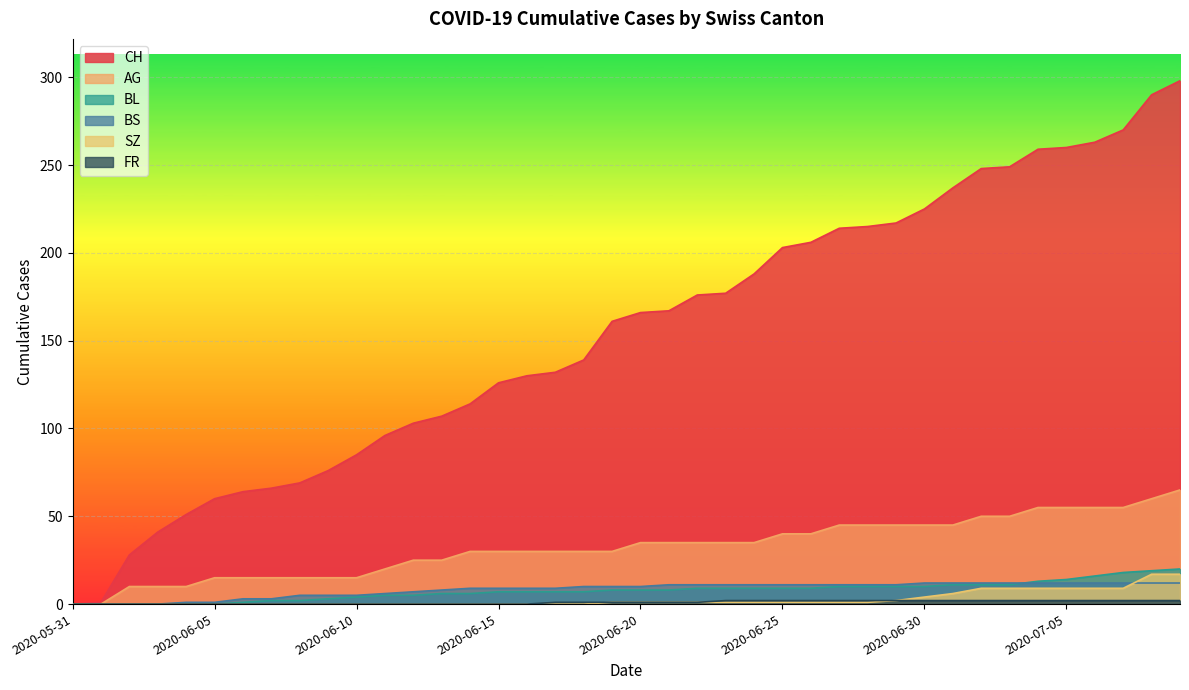

The value of BL at 2020-06-15 is 7. True or false?

True